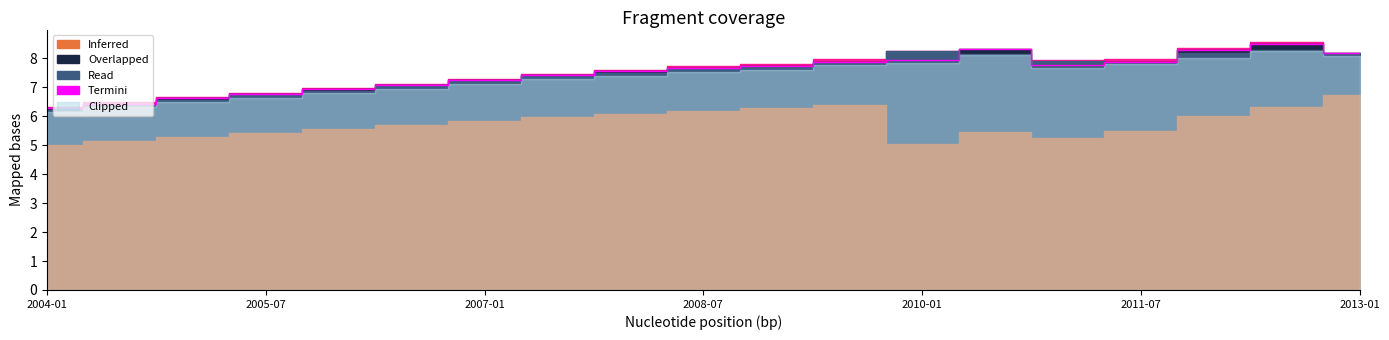

What is the greatest value displayed?

8.5